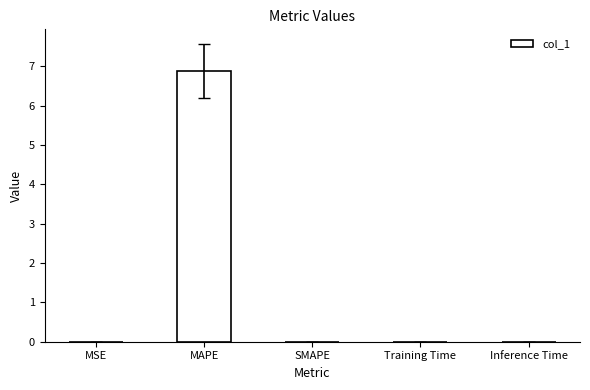

What is the sum of all values?

6.9